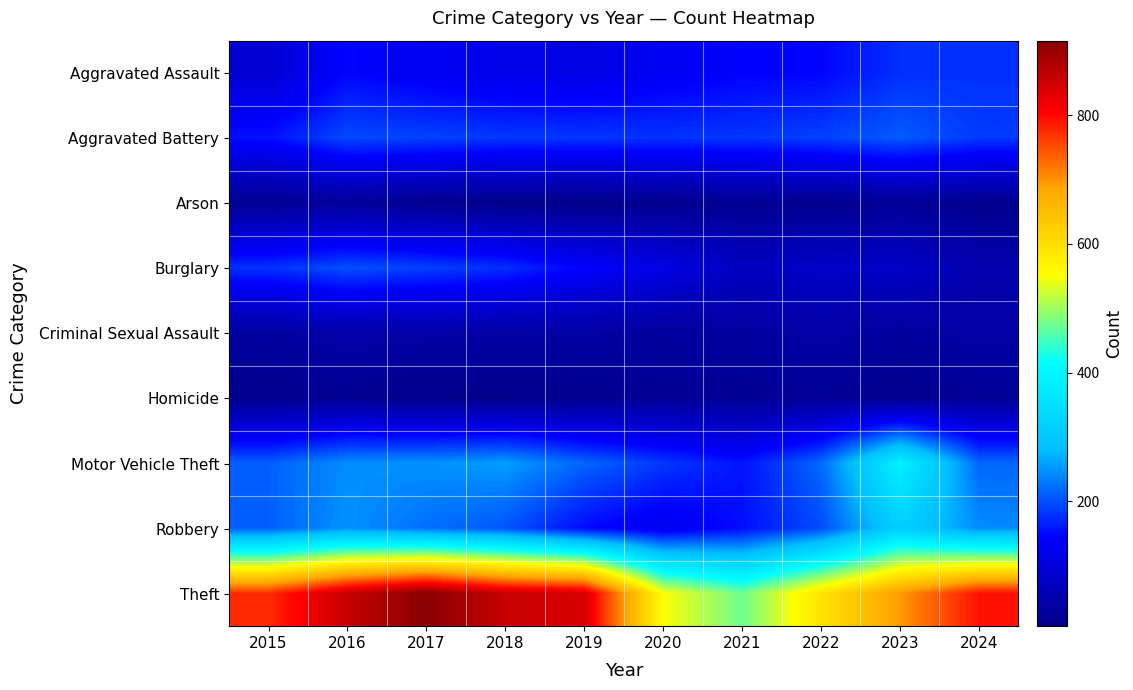

Which series has the largest range (max minus min)?

Theft